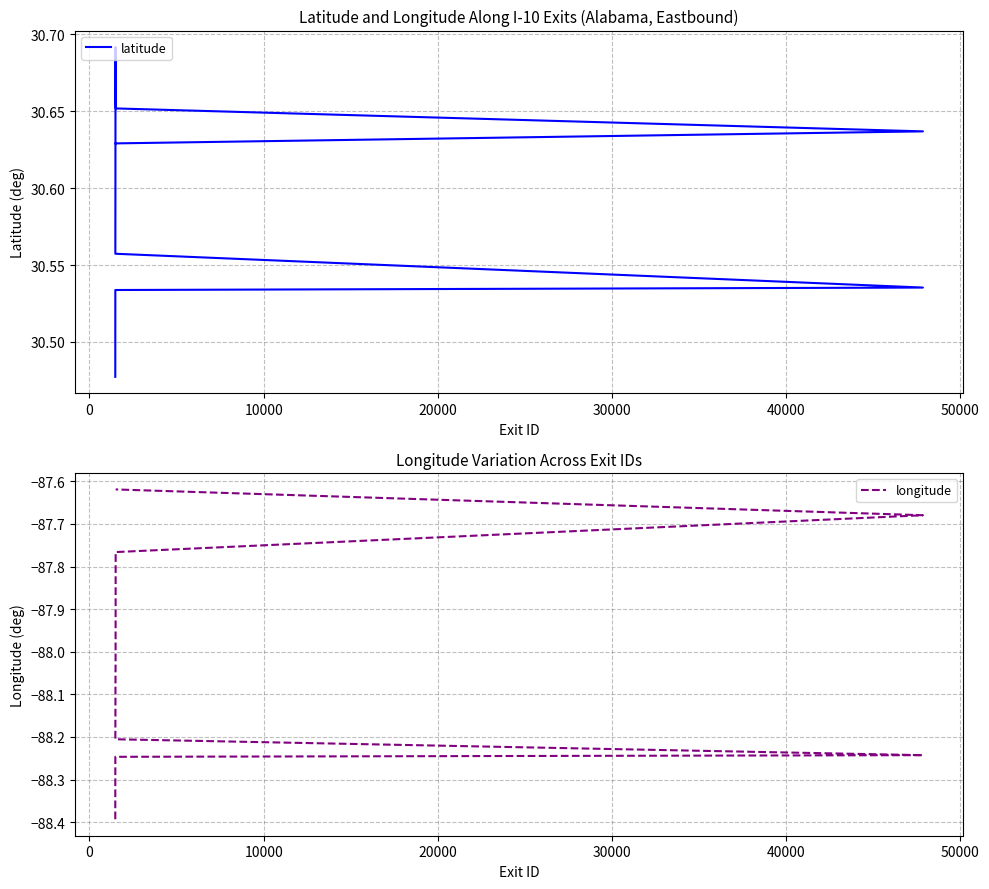

What is the difference between the second highest and second lowest values in the longitude series?

0.7